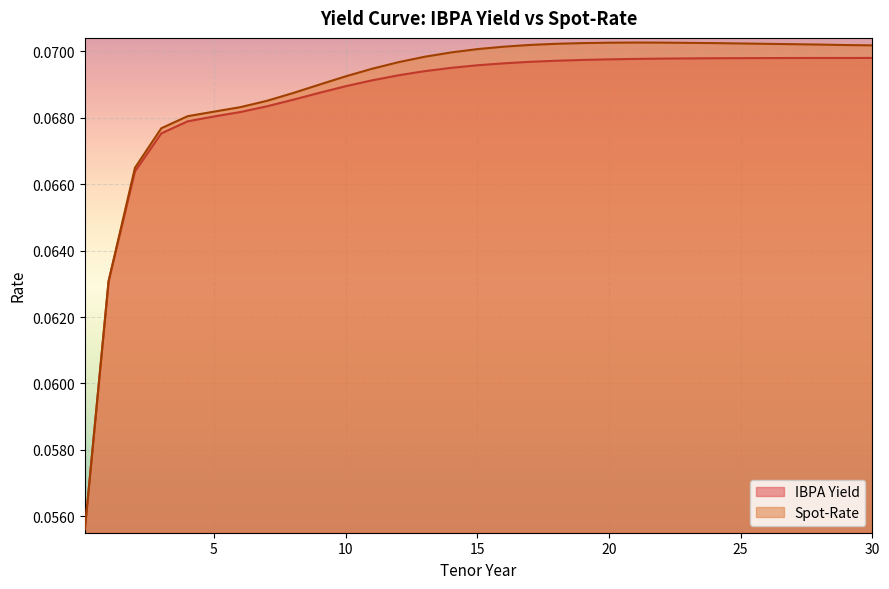

What is the average value of the IBPA Yield series?

0.1